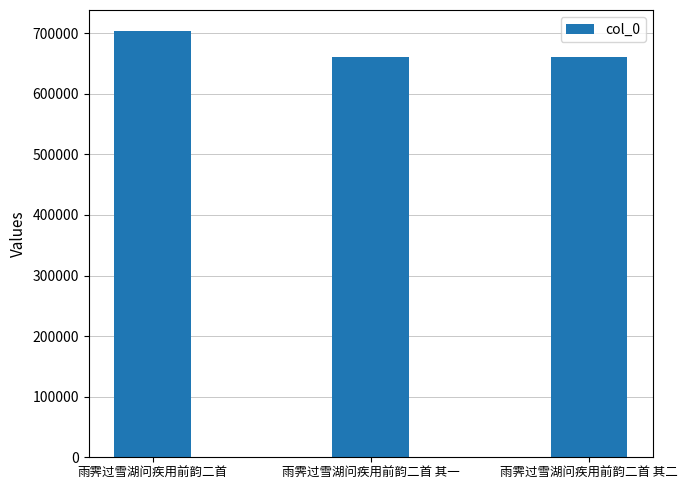

What is the value of the 2nd bar from the left?

660401